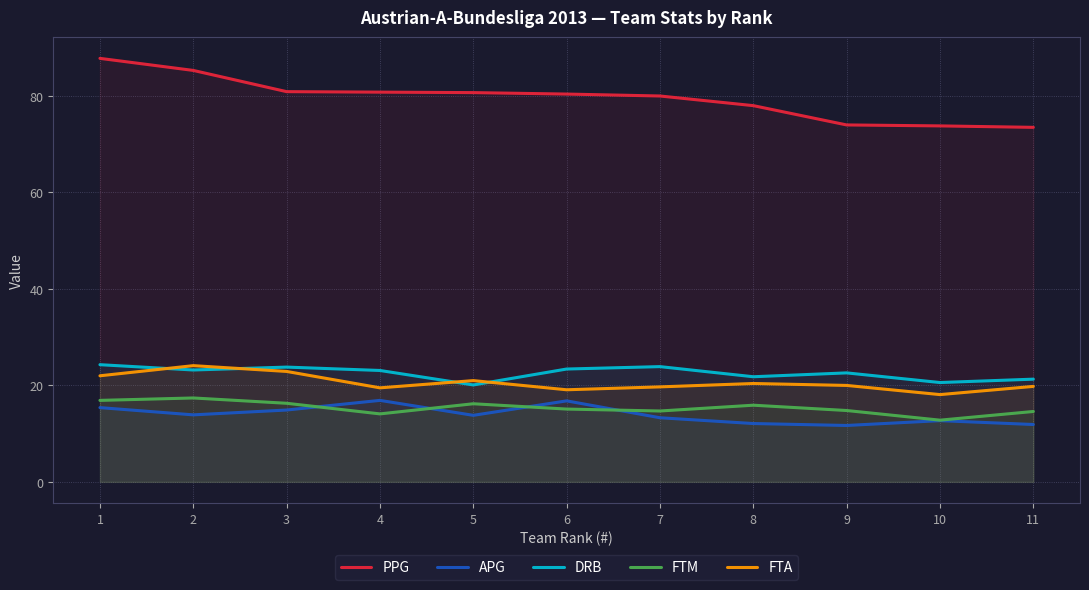

What is the spread (max minus min) of values at 4?

66.7